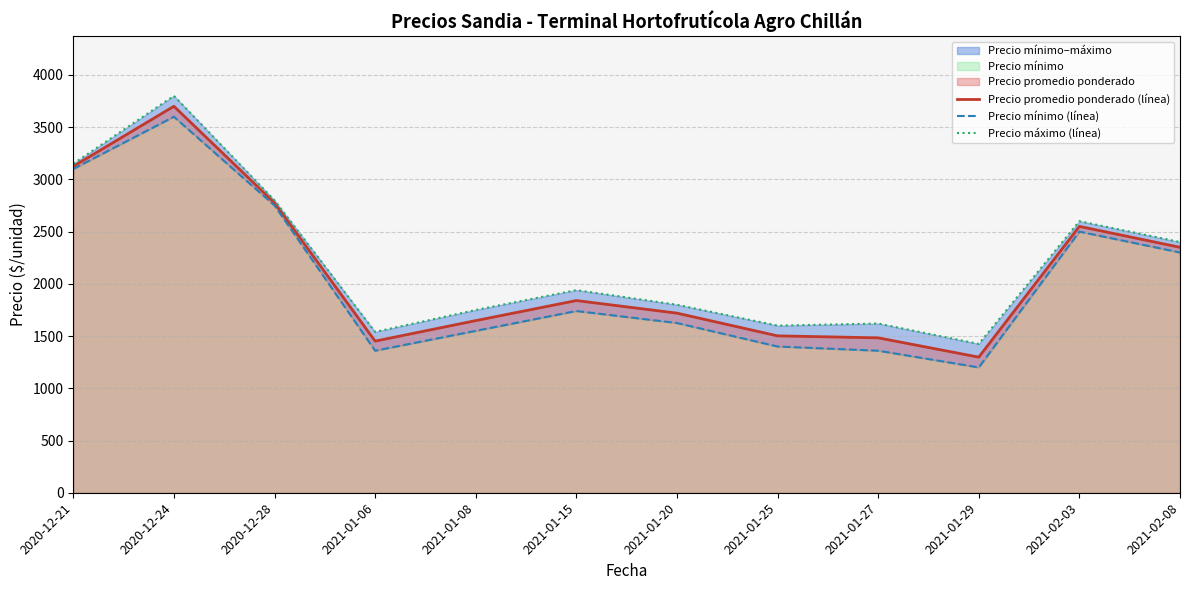

What is the value of the Precio promedio ponderado (línea) point at the 5th from the left?

1648.0